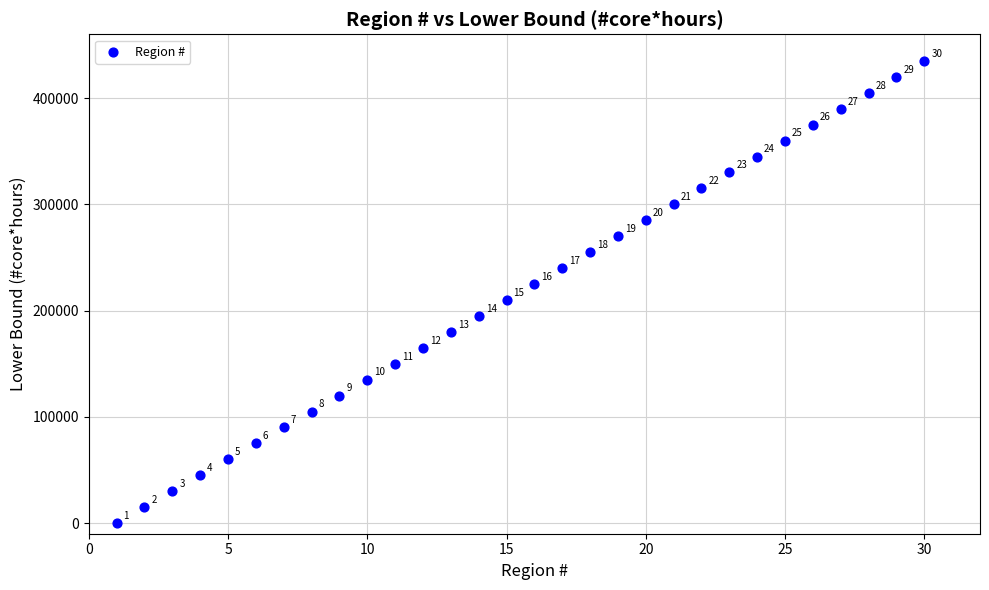

What Y value in the scatter plot is closest to 217500?

210000